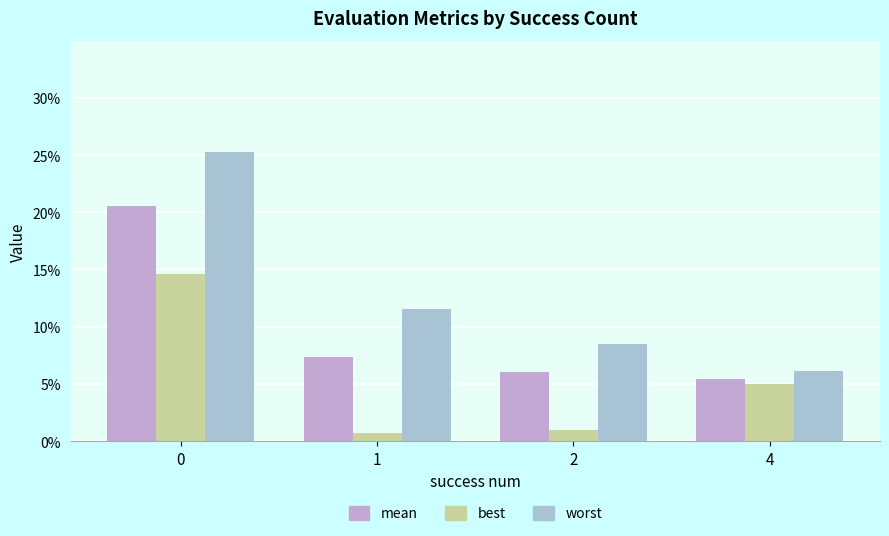

Does the chart contain stacked bars?

No